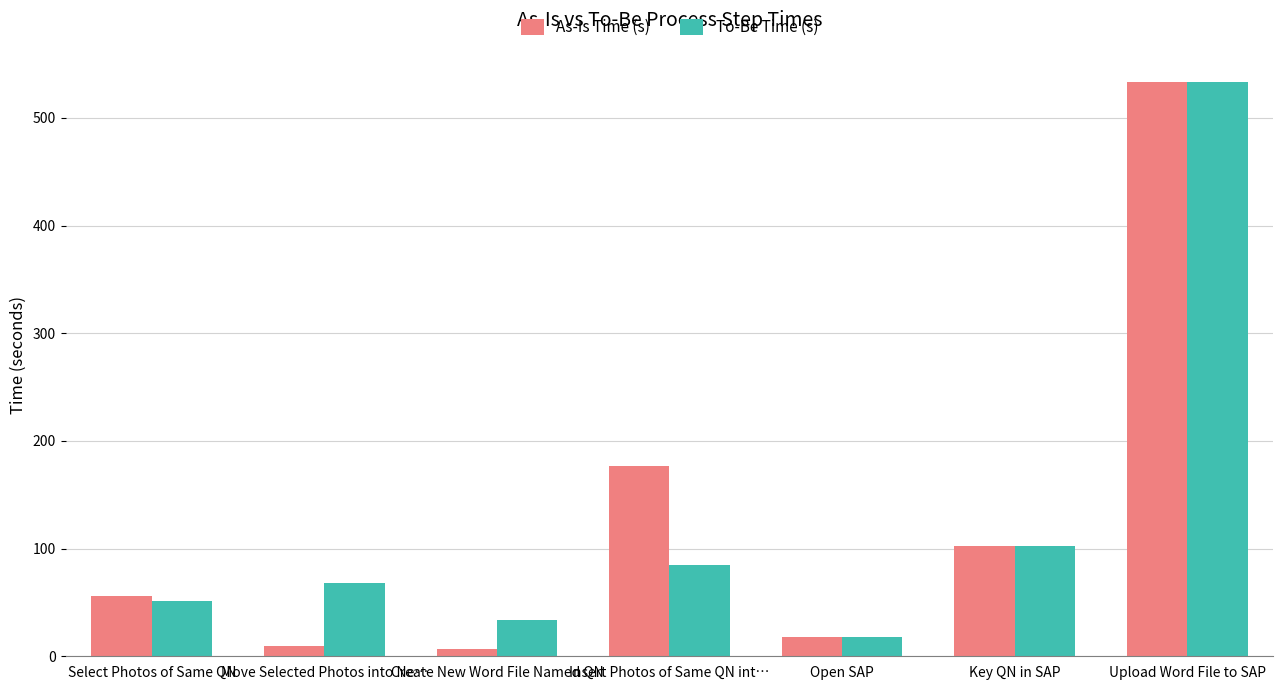

Is the value of As-Is Time (s) at Create New Word File Named QN greater than the value of To-Be Time (s) at Insert Photos of Same QN int…?

No